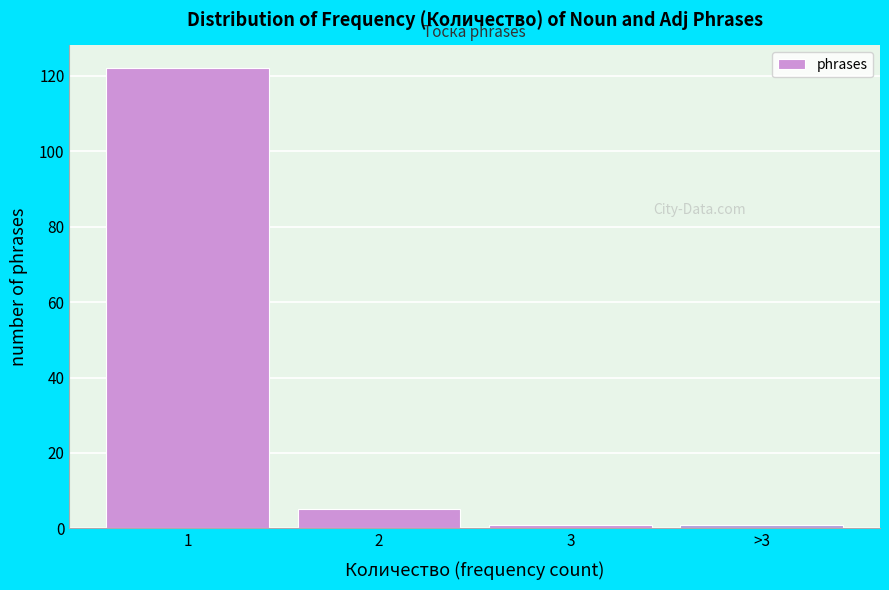

Reading left to right, list all the values displayed in this chart.

1=122	2=5	3=1	>3=1